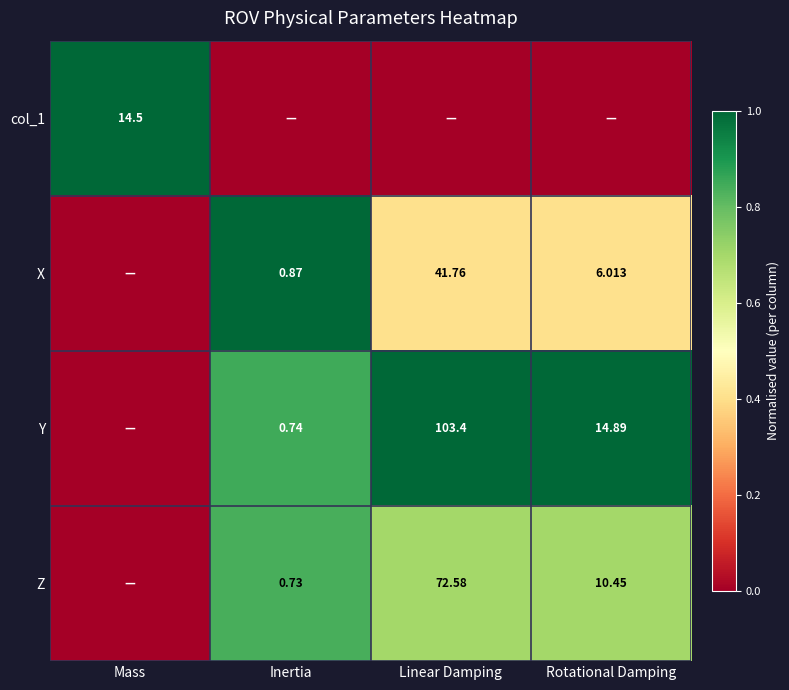

Is the value of X at Linear Damping greater than the value of Y at Linear Damping?

No